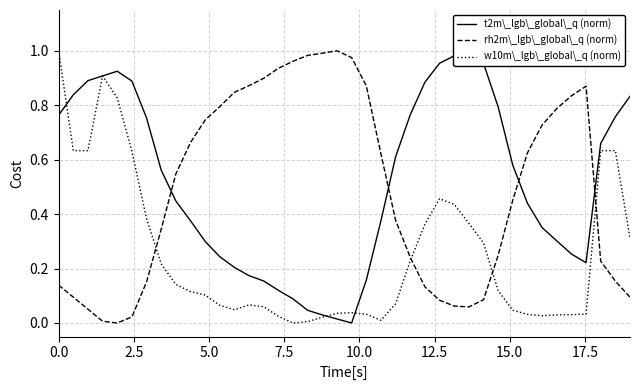

Which series has the largest range (max minus min)?

t2m\_lgb\_global\_q (norm)